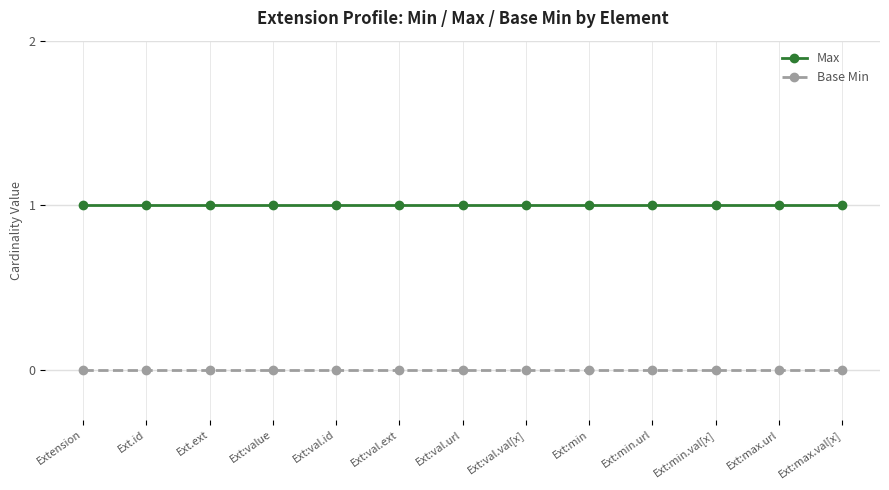

True or false: Max and Base Min cross at least once.

False